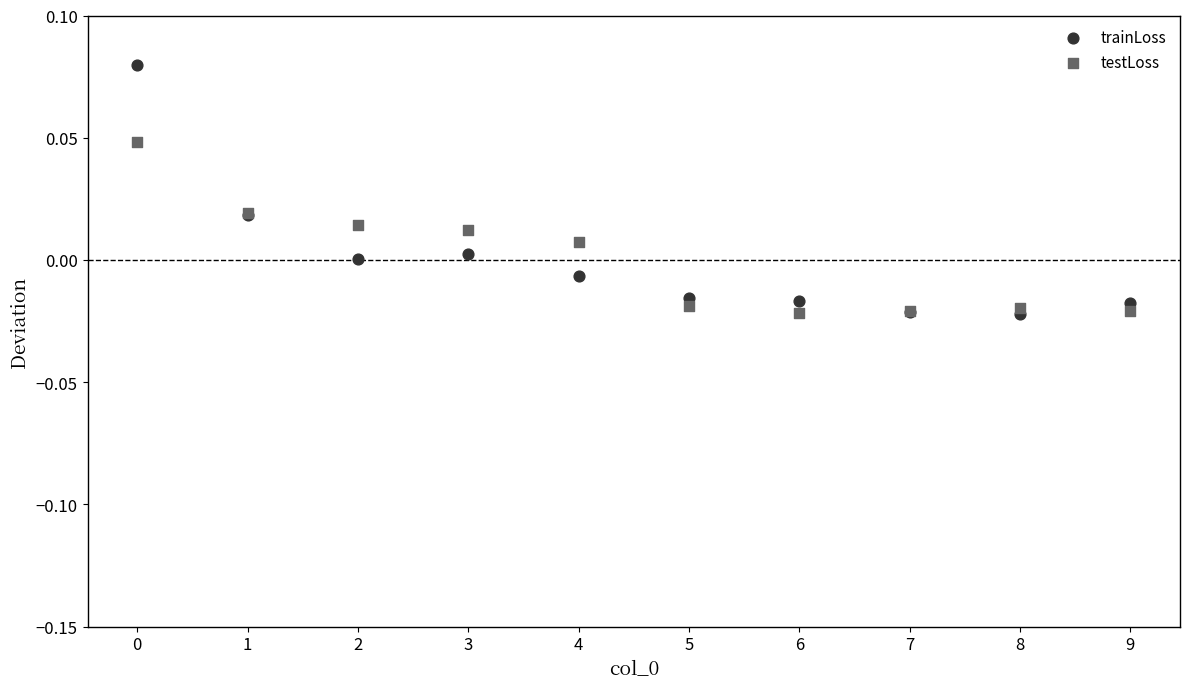

Which series reaches the maximum Y coordinate?

trainLoss